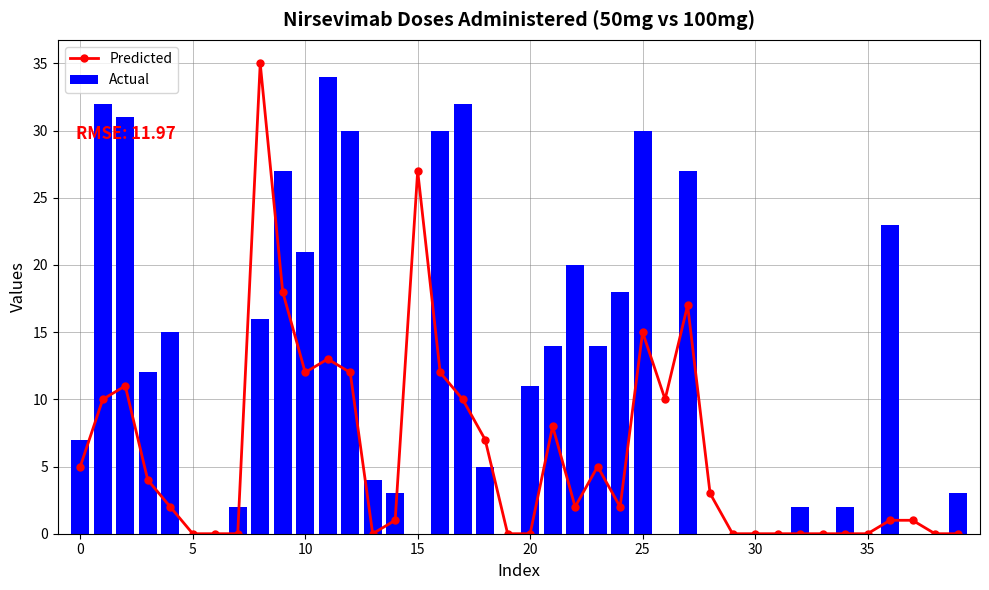

At which category is the sum across all series the highest?

8